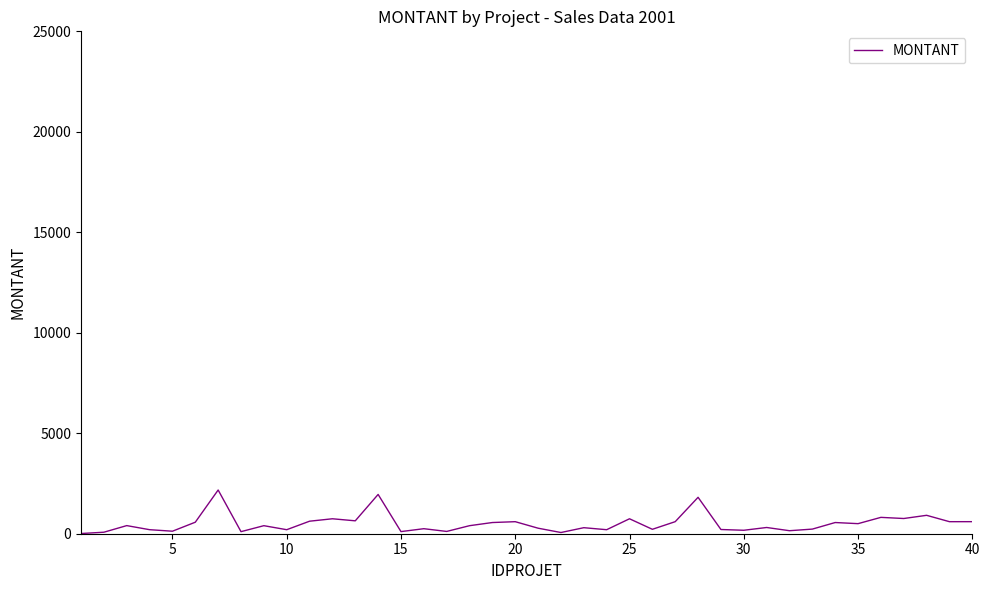

Count the number of categories in the chart.

40